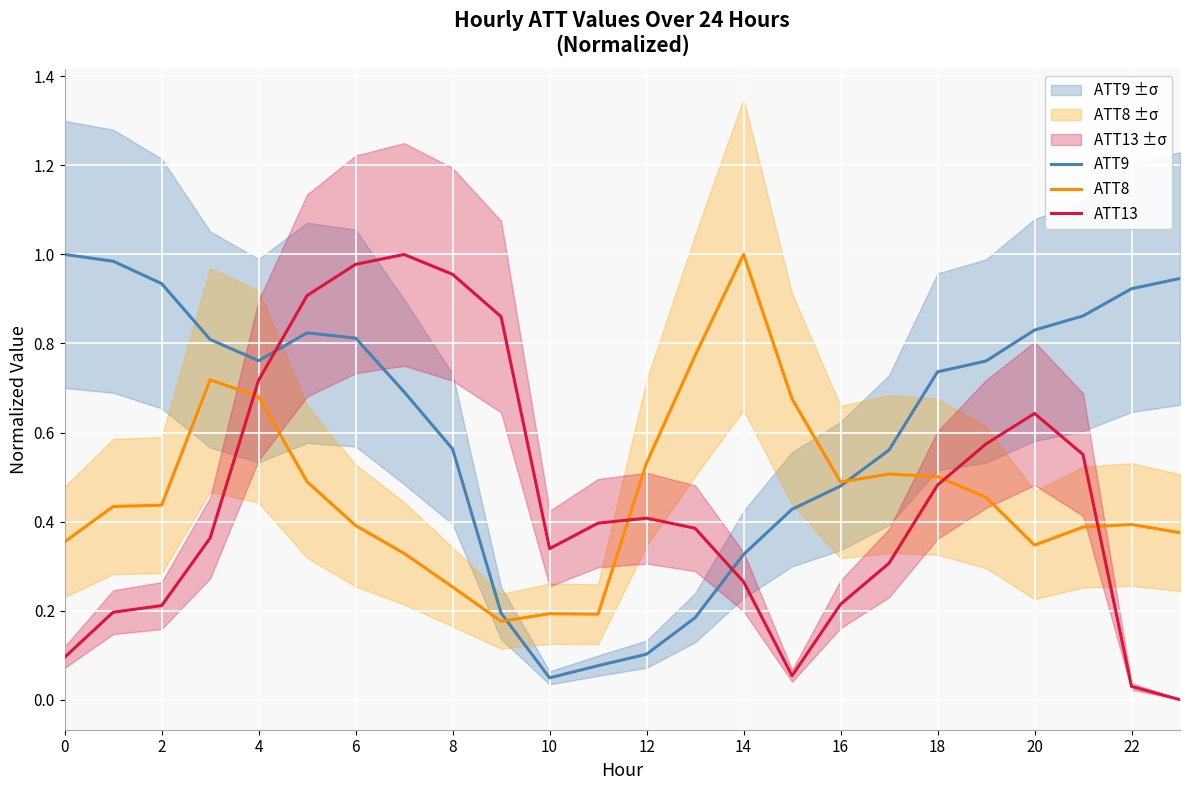

At how many categories does at least one series exceed 0?

24